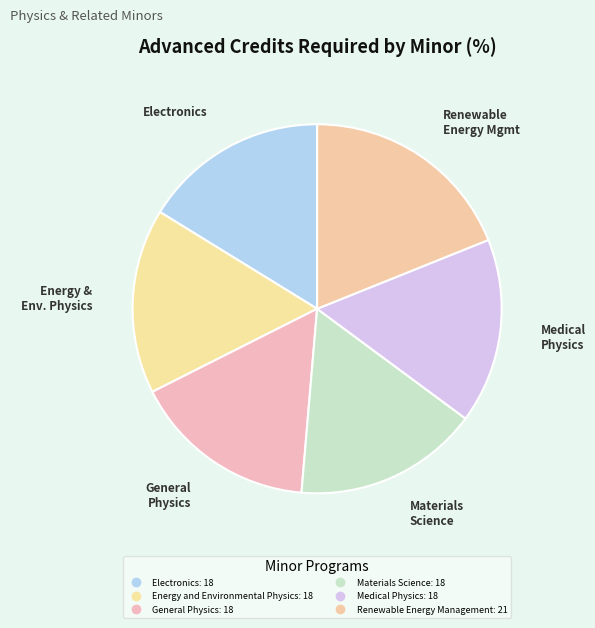

Is there a majority slice in this chart?

No